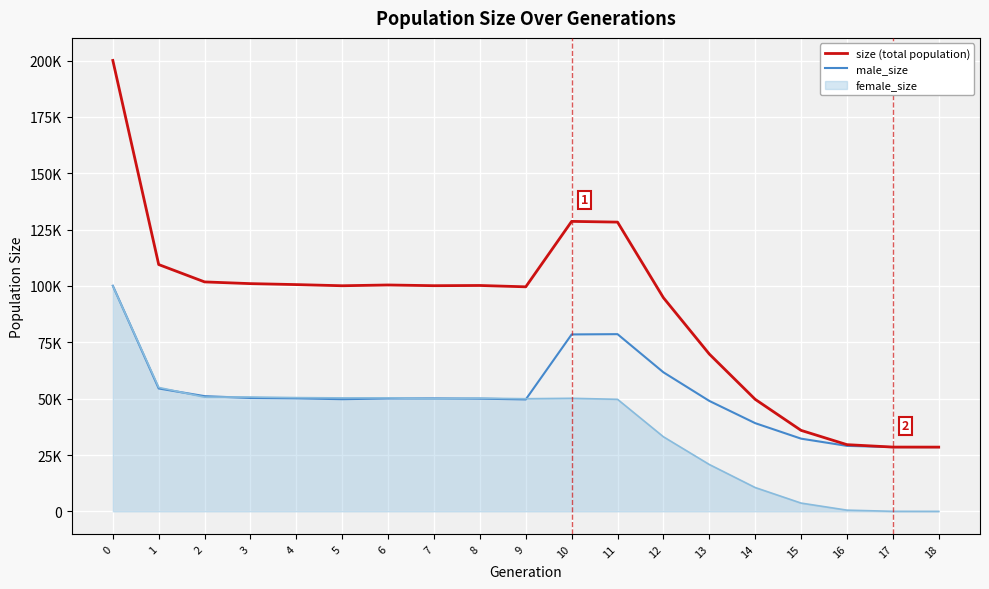

What is the value of the size (total population) point at the 7th from the left?

100434